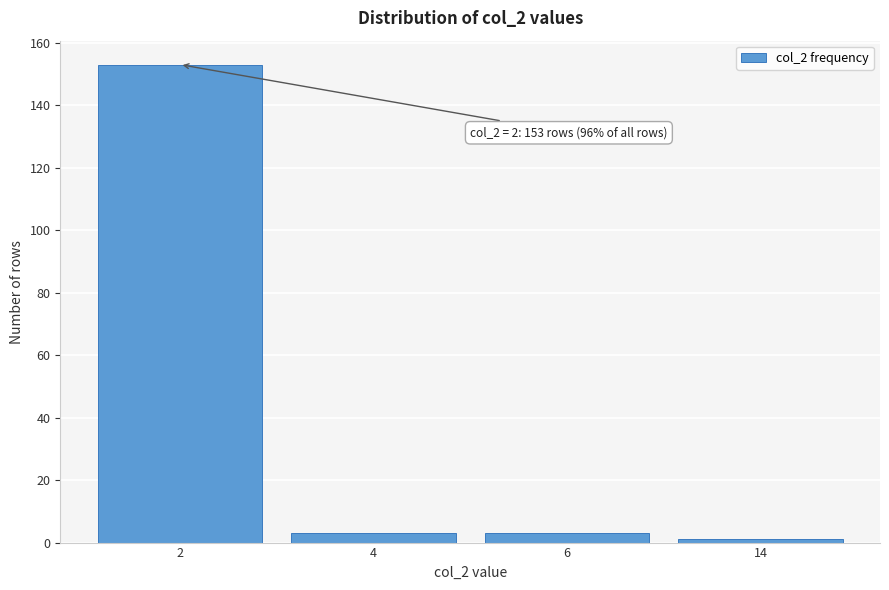

Reading left to right, what are all the values shown in this chart?

153	3	3	1